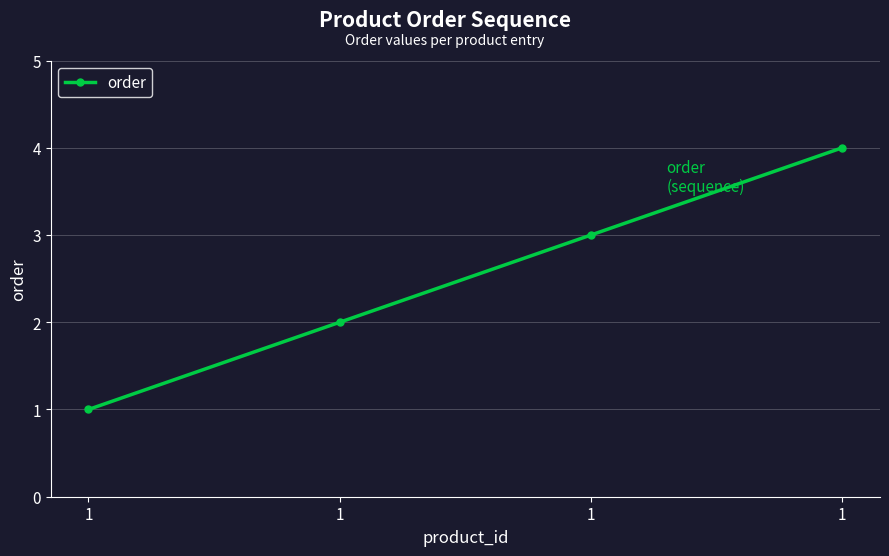

How many lines are shown in the chart?

1